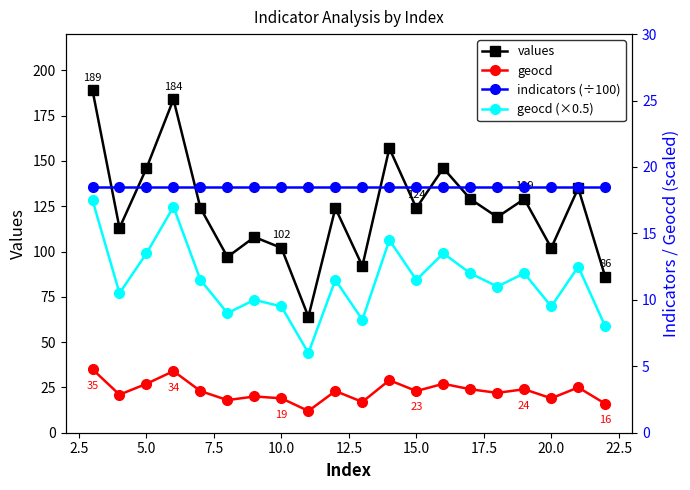

Is the value of geocd at 17 greater than the value of values at 25.0?

No